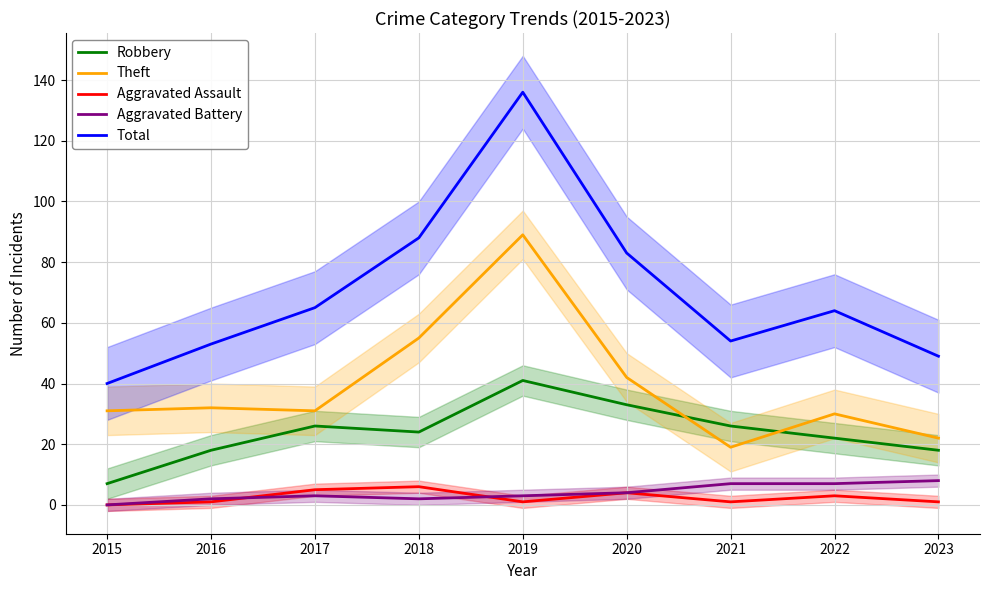

Does the chart display data point markers on the line(s)?

No